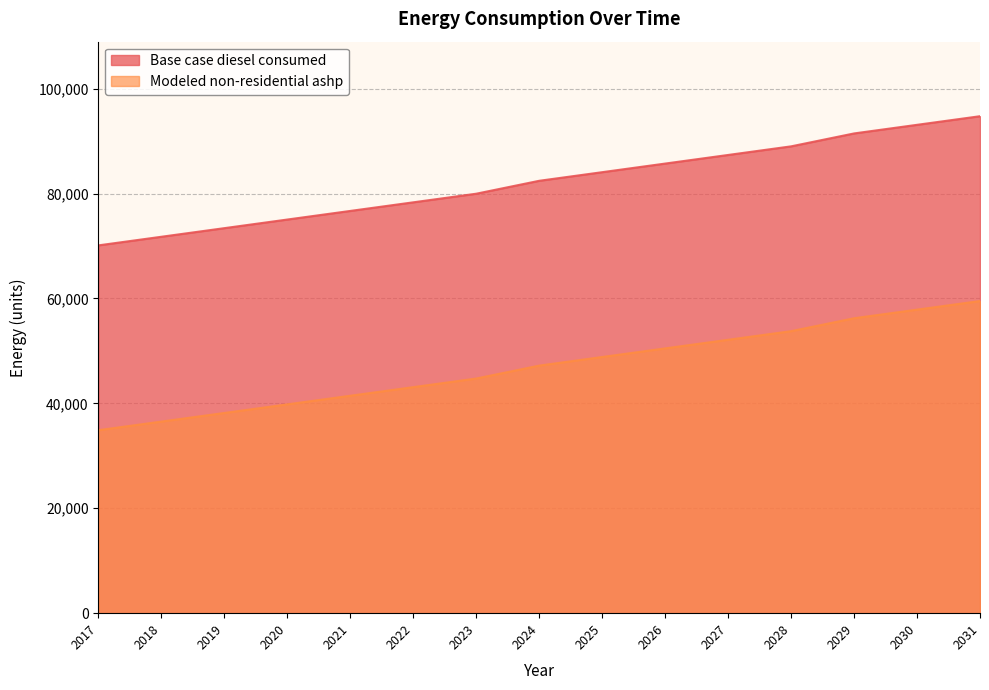

True or false: Base case diesel consumed has more than 2 interior local peaks.

False